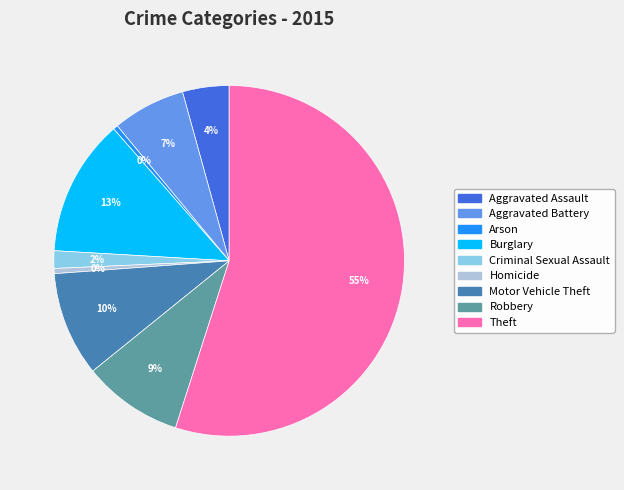

Does Motor Vehicle Theft represent more than half of the total?

No